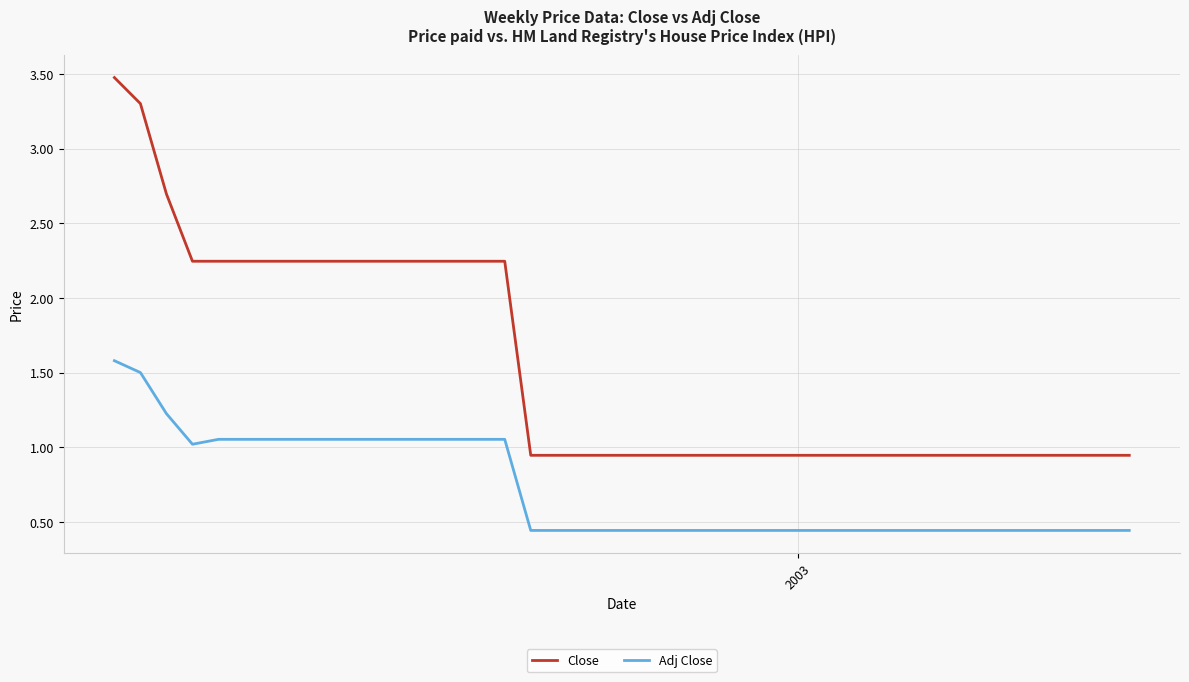

List the series in order of their peak value, highest first.

Close, Adj Close